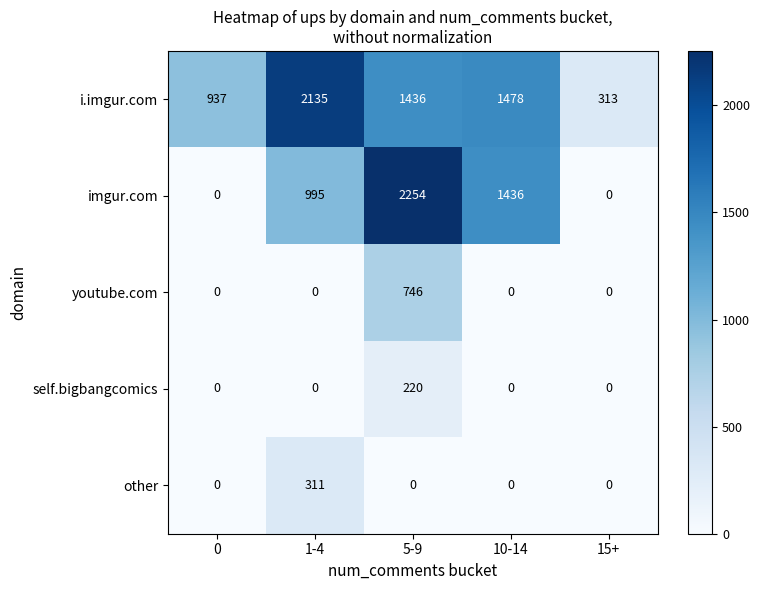

At which category is the sum across all series the highest?

5-9